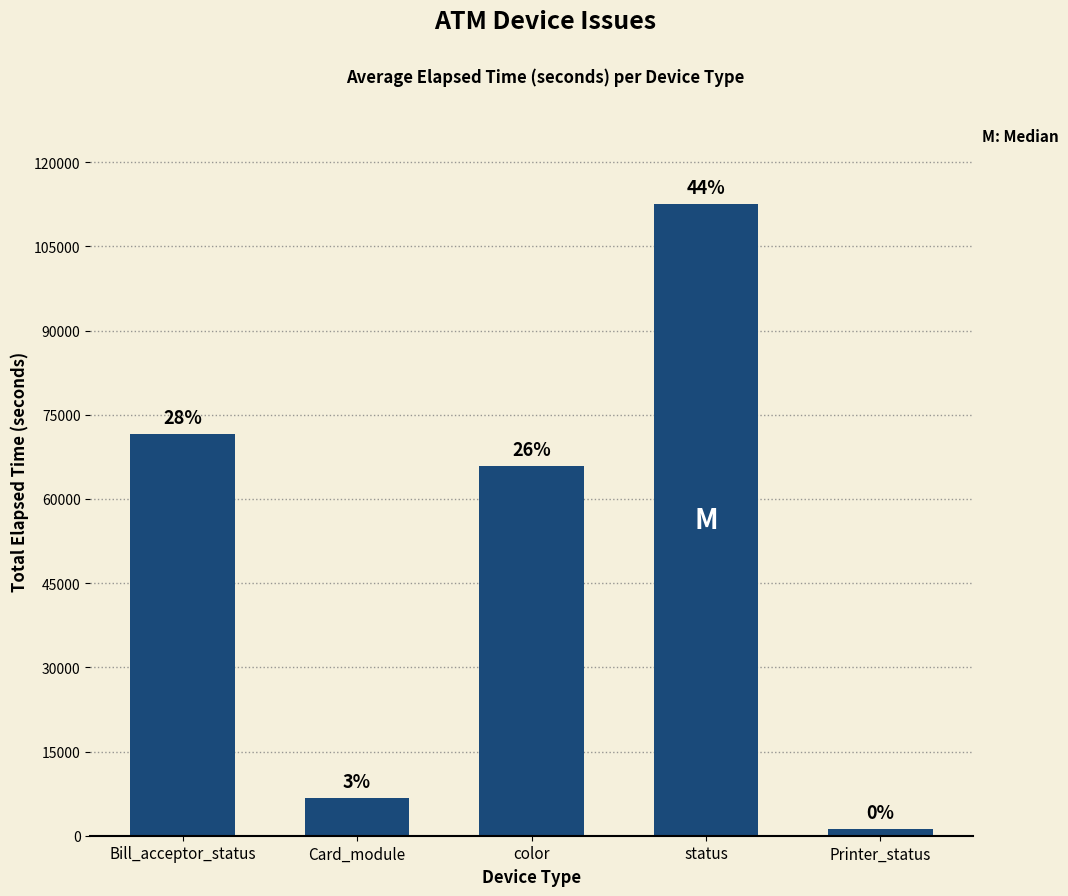

Reading left to right, extract all data points from this chart.

Bill_acceptor_status=71588	Card_module=6744	color=65874	status=112560	Printer_status=1169